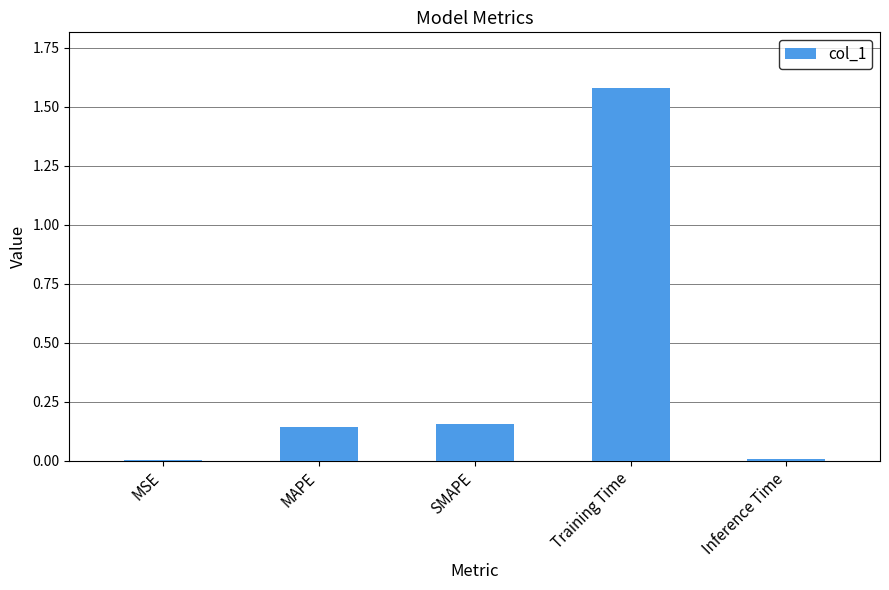

What is the sum of all values?

1.9